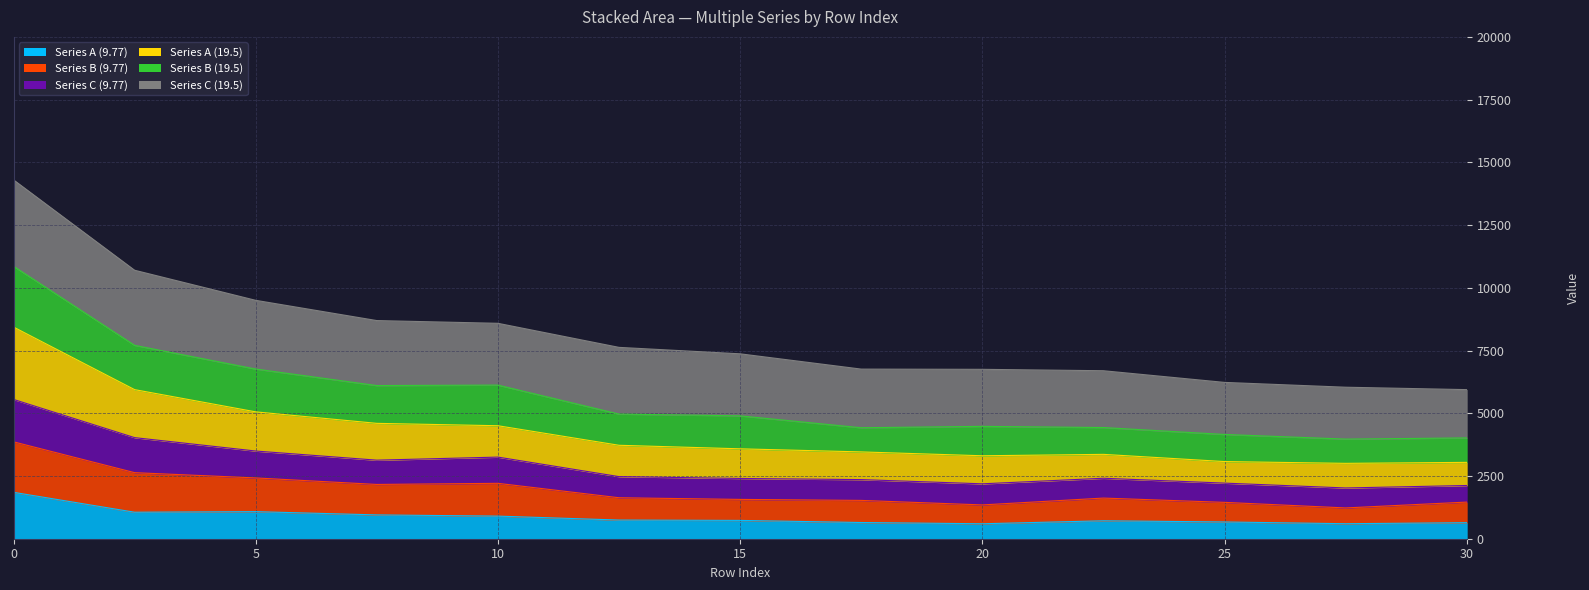

What is the maximum value shown in the chart?

14302